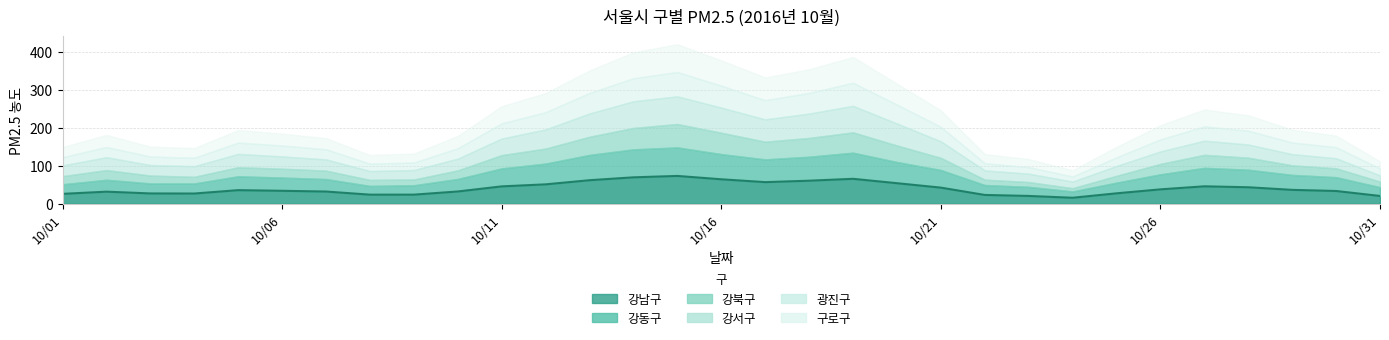

What is the value of the 강남구 point at the 7th from the left?

28.8